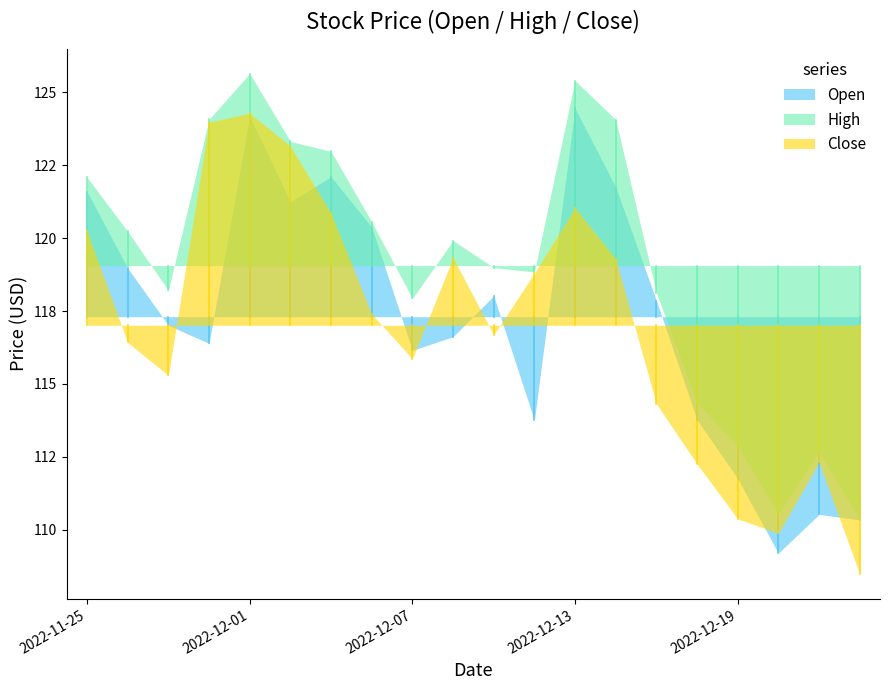

True or false: Close and High intersect in this chart.

False